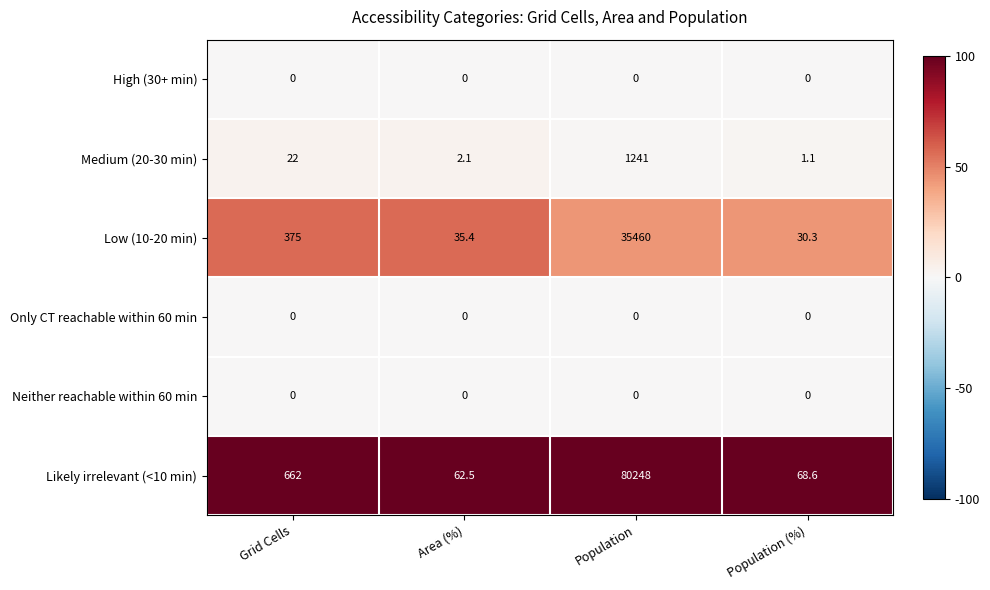

Reading left to right, transcribe all the data shown in this chart.

High (30+ min): 0.0	0.0	0.0	0.0
Medium (20-30 min): 22.0	2.1	1241.0	1.1
Low (10-20 min): 375.0	35.4	35460.0	30.3
Only CT reachable within 60 min: 0.0	0.0	0.0	0.0
Neither reachable within 60 min: 0.0	0.0	0.0	0.0
Likely irrelevant (<10 min): 662.0	62.5	80248.0	68.6